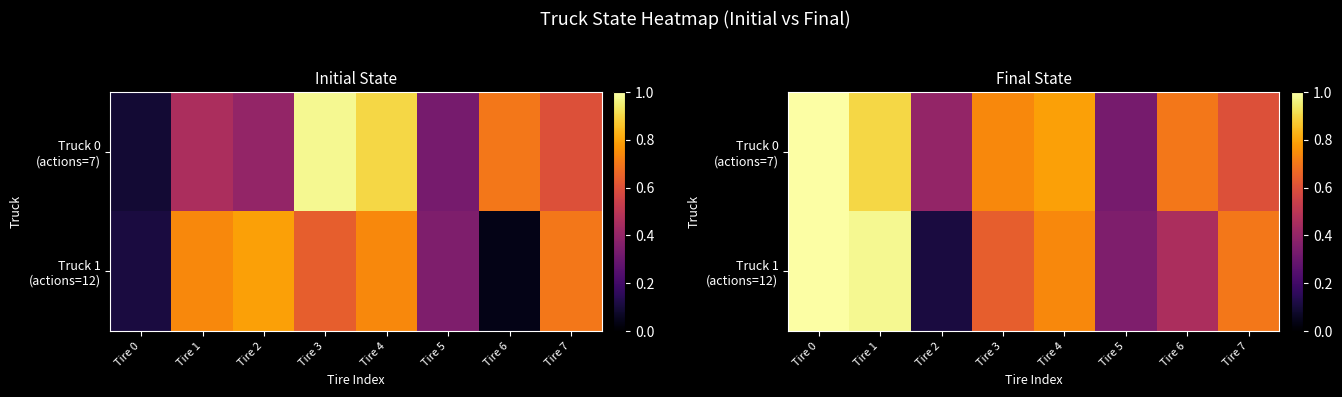

List the series in order of their peak value, highest first.

Truck 0 (actions=7), Truck 1 (actions=12)